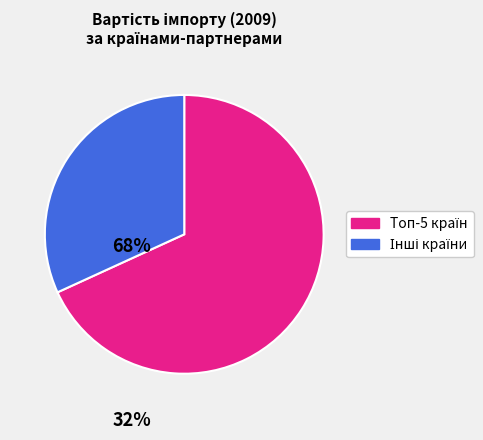

Is there any slice that represents more than half of the pie?

Yes